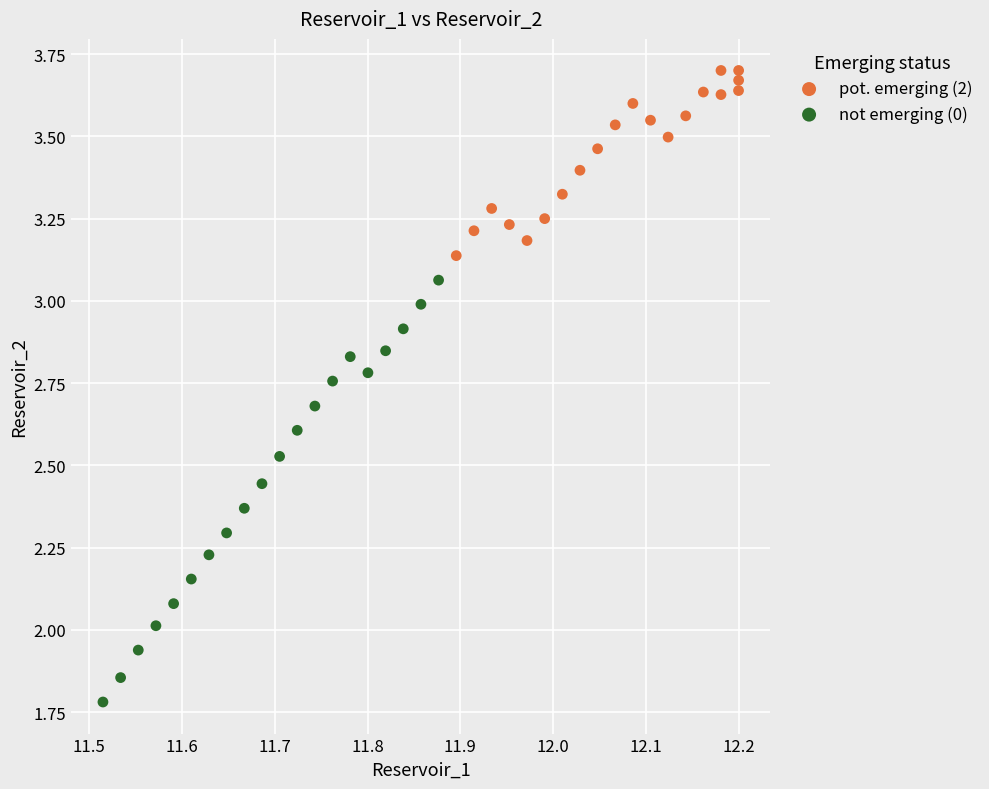

Which series reaches the minimum Y coordinate?

not emerging (0)